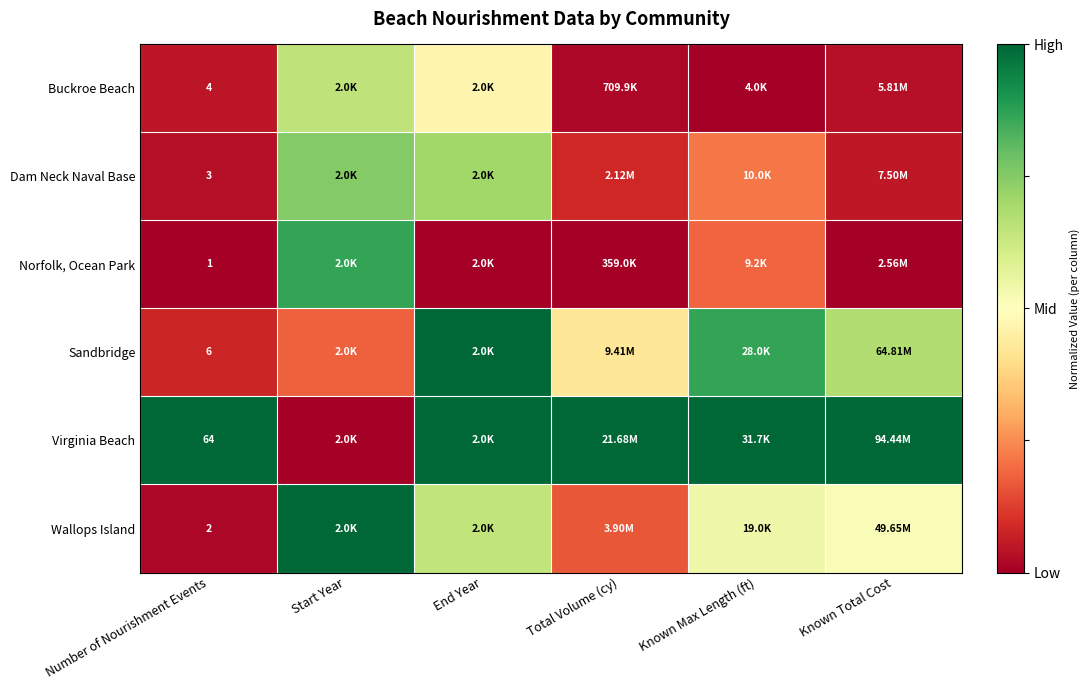

At End Year, list the series in order from smallest to largest.

Norfolk, Ocean Park, Buckroe Beach, Wallops Island, Dam Neck Naval Base, Sandbridge, Virginia Beach